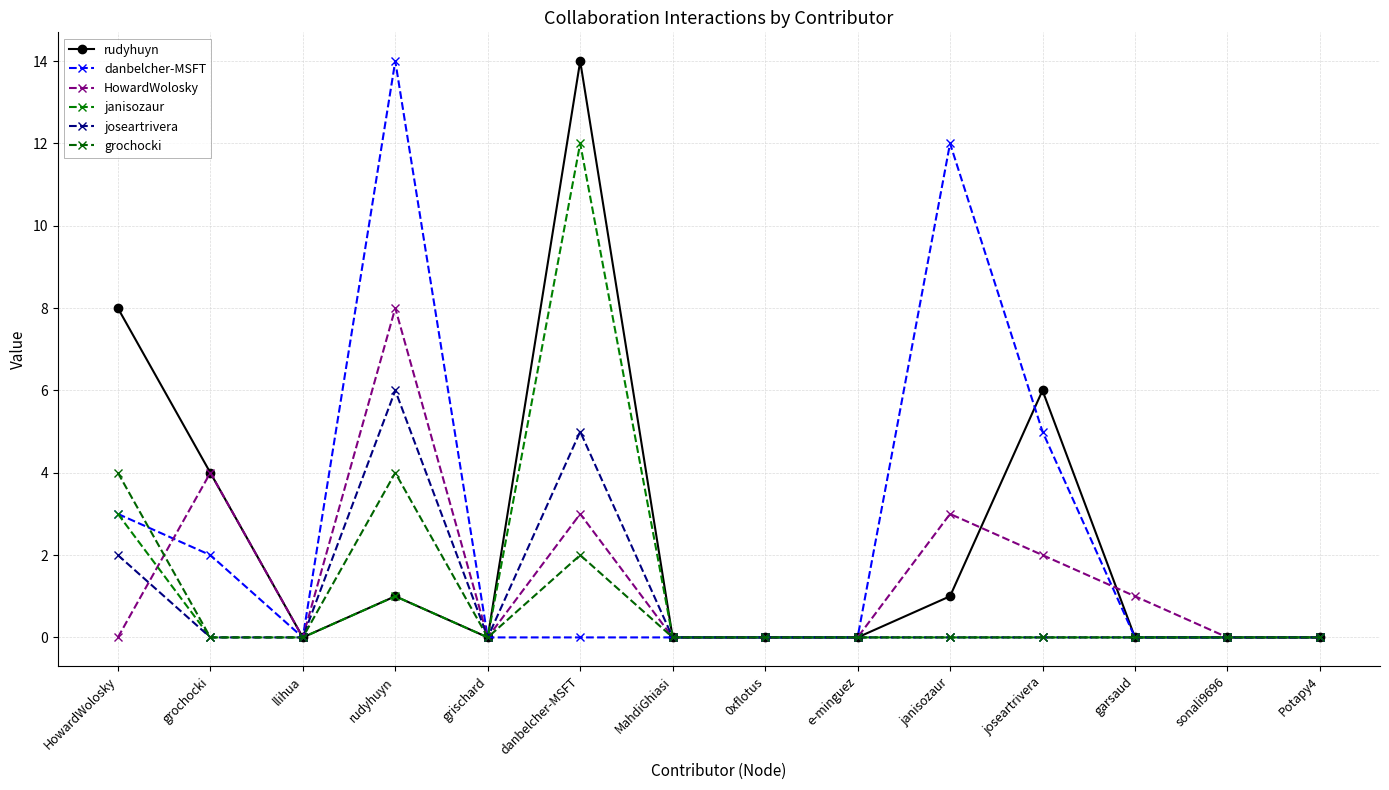

Is it true that joseartrivera equals 0 at 0xflotus?

True